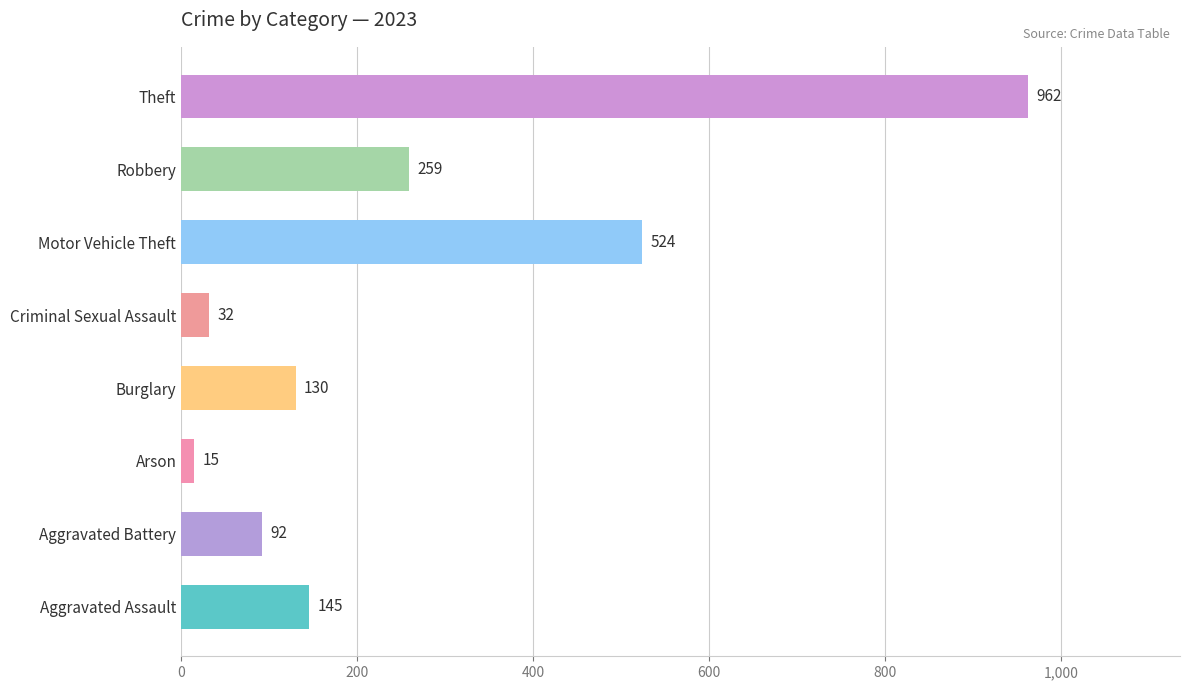

Rank the categories by value from highest to lowest.

Theft, Motor Vehicle Theft, Robbery, Aggravated Assault, Burglary, Aggravated Battery, Criminal Sexual Assault, Arson